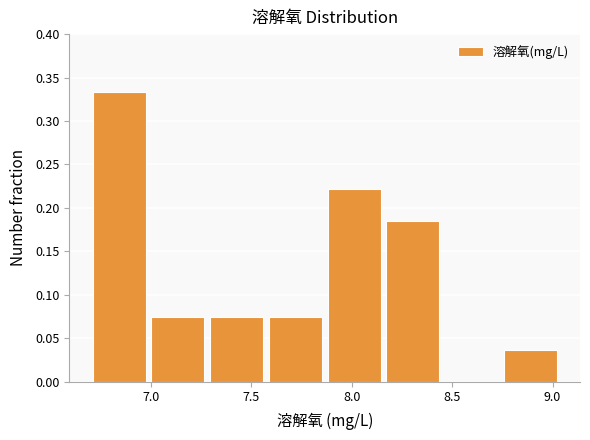

Which range on the x-axis has the tallest bar?

6.70 to 7.00